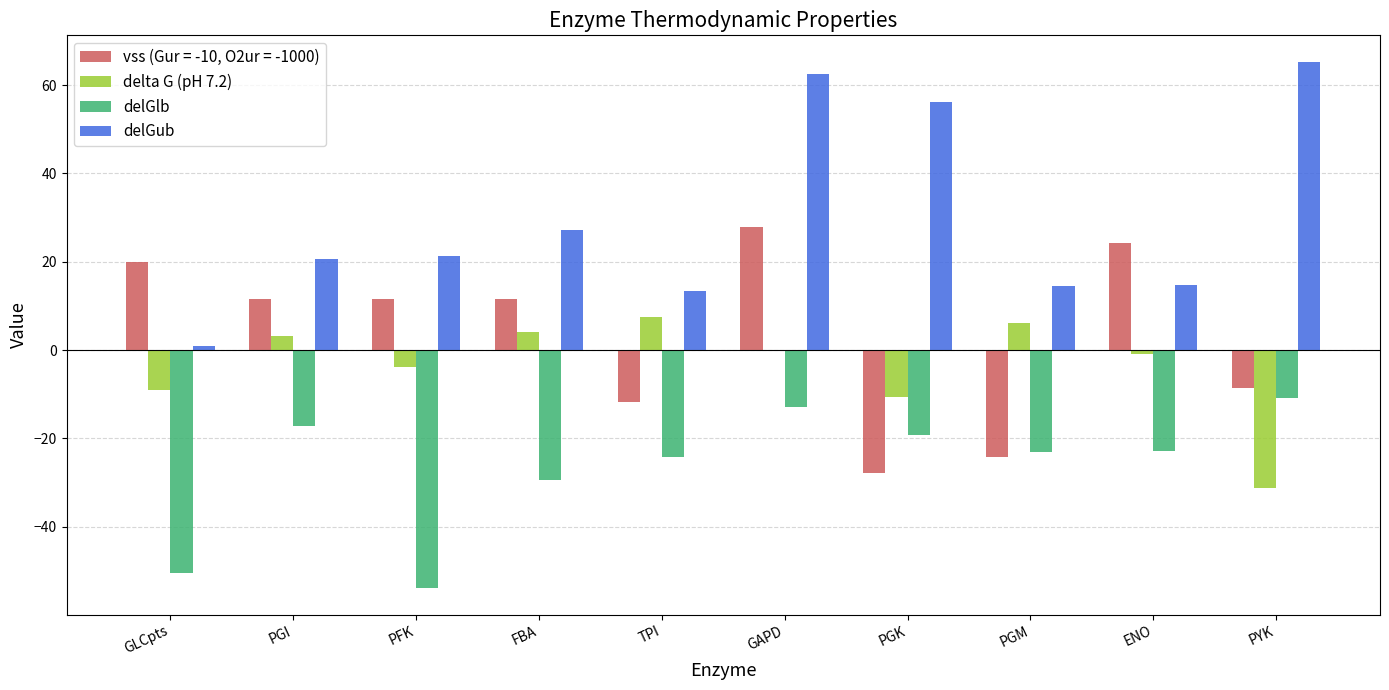

True or false: delGub has a value of 25.4 at PGM.

False